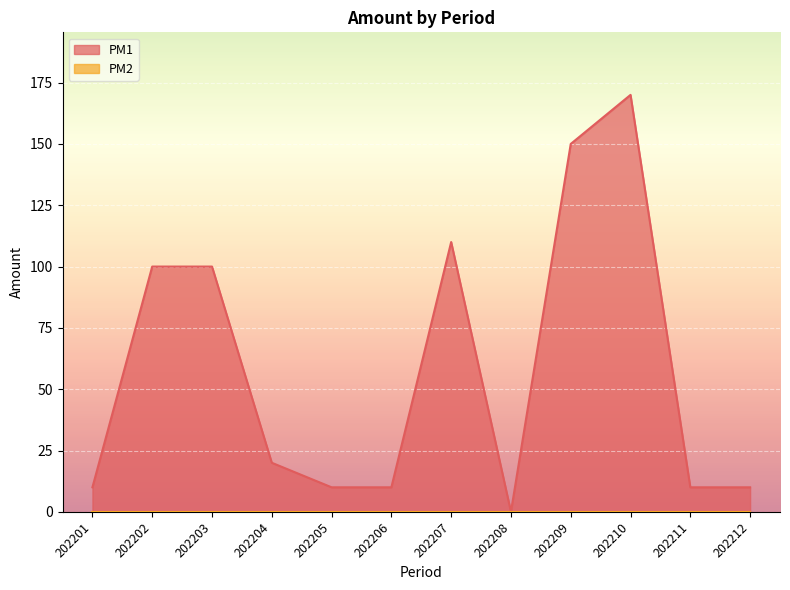

Reading right to left, what are all the values shown in this chart?

202212=10	202211=10	202210=170	202209=150	202208=0	202207=110	202206=10	202205=10	202204=20	202203=100	202202=100	202201=10